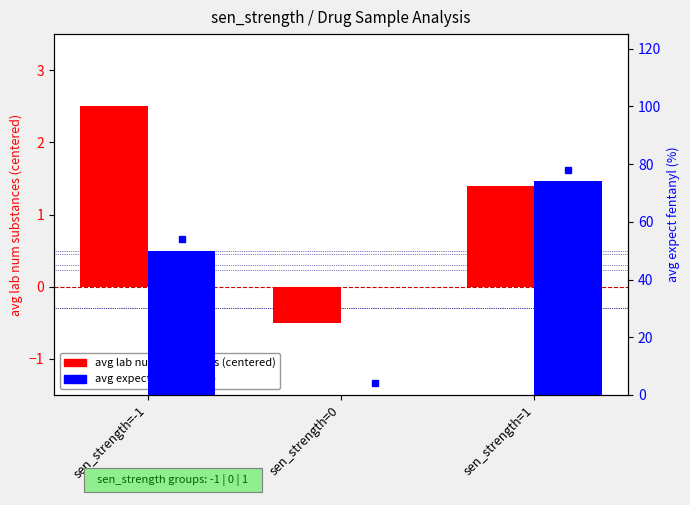

How many categories are shown in the chart?

3